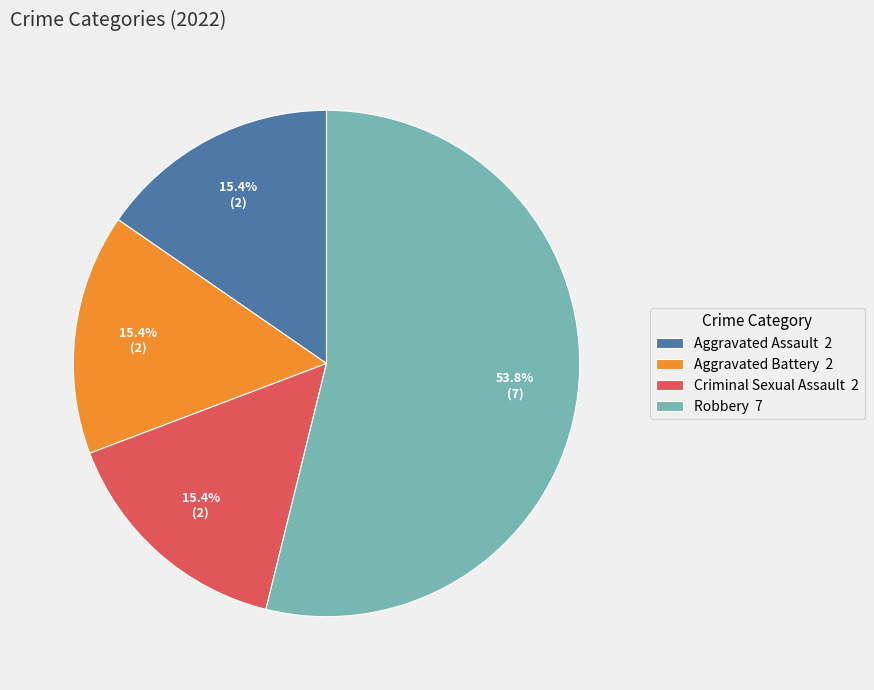

To the nearest percent, what portion does Aggravated Assault represent?

15%